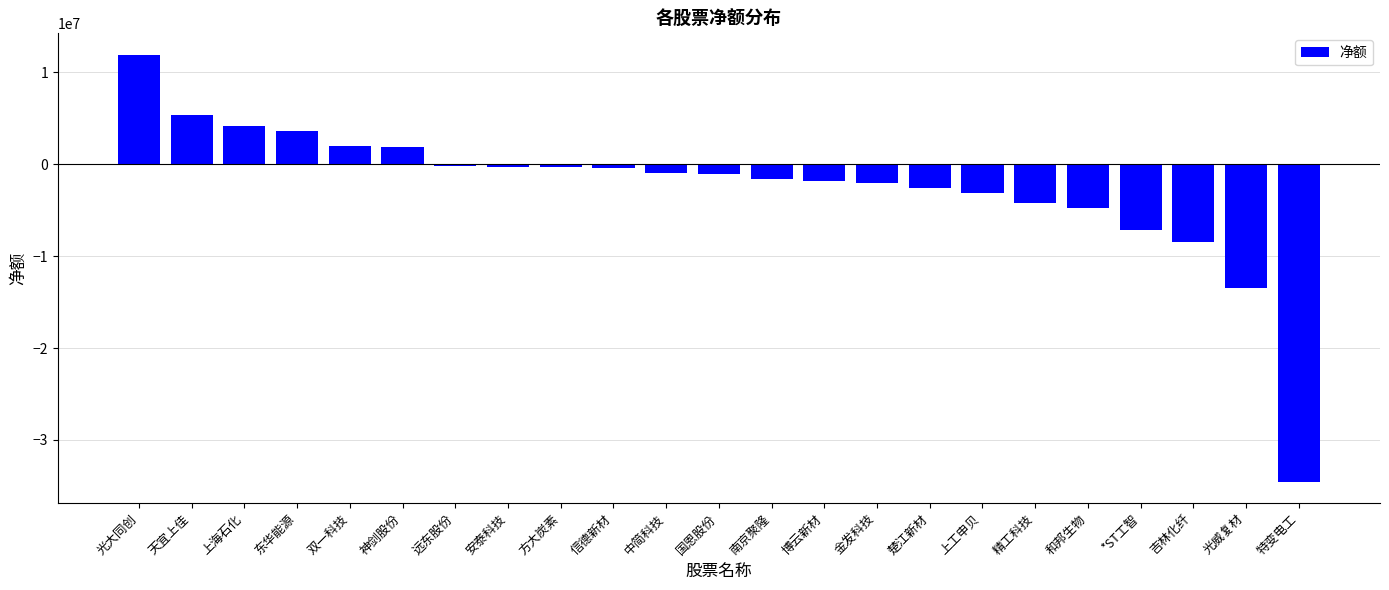

What is the smallest value displayed?

-34562240